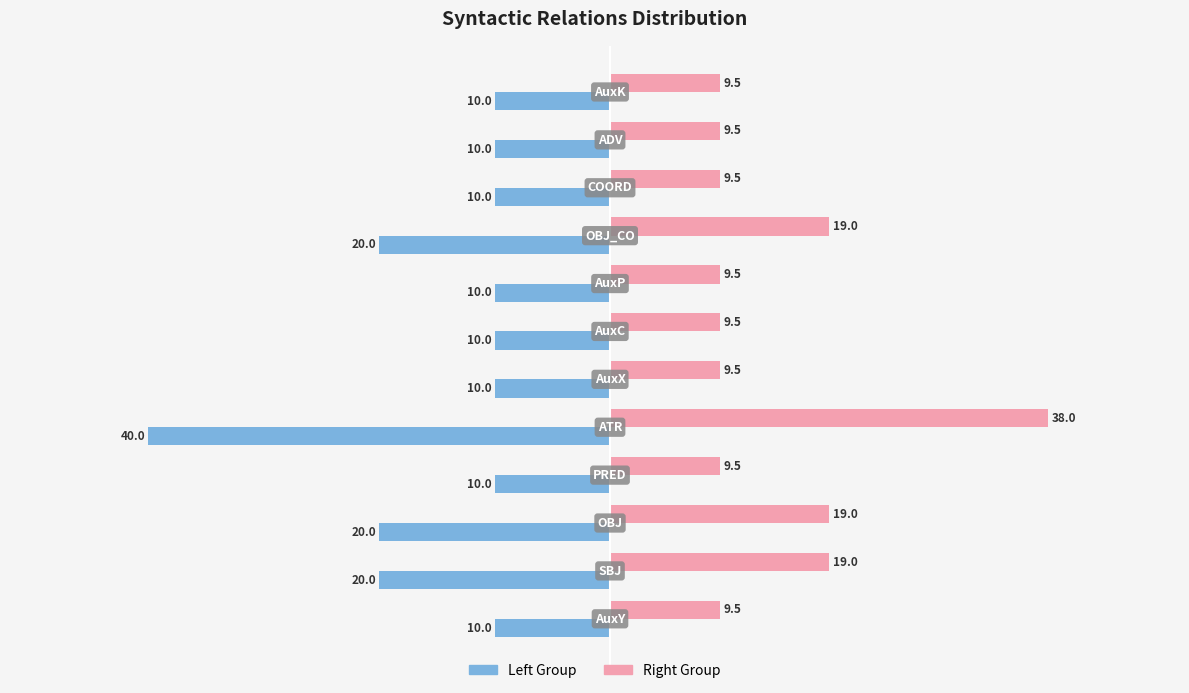

Which series has the largest total across all categories?

Right Group